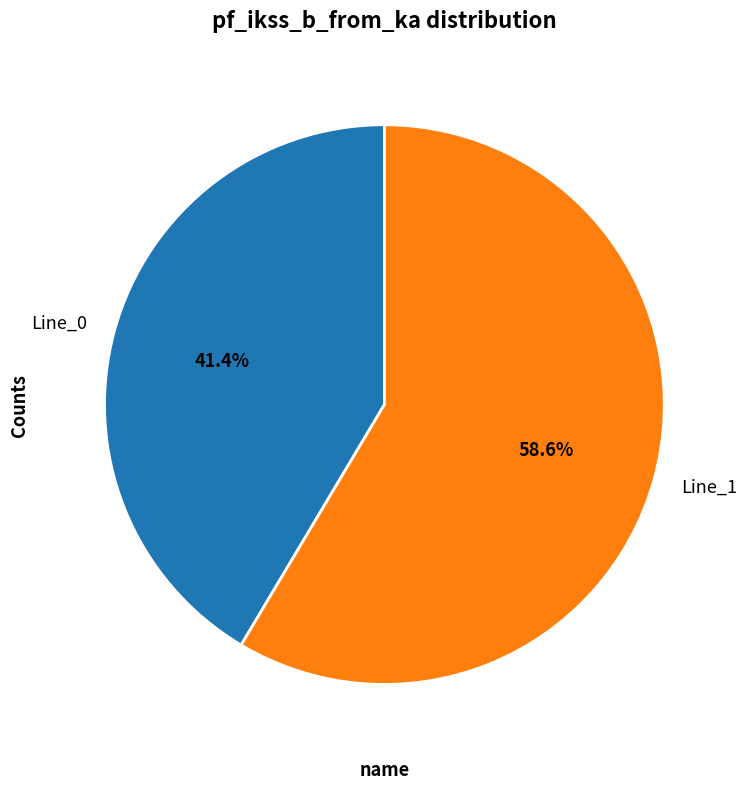

How many slices are in this pie chart?

2